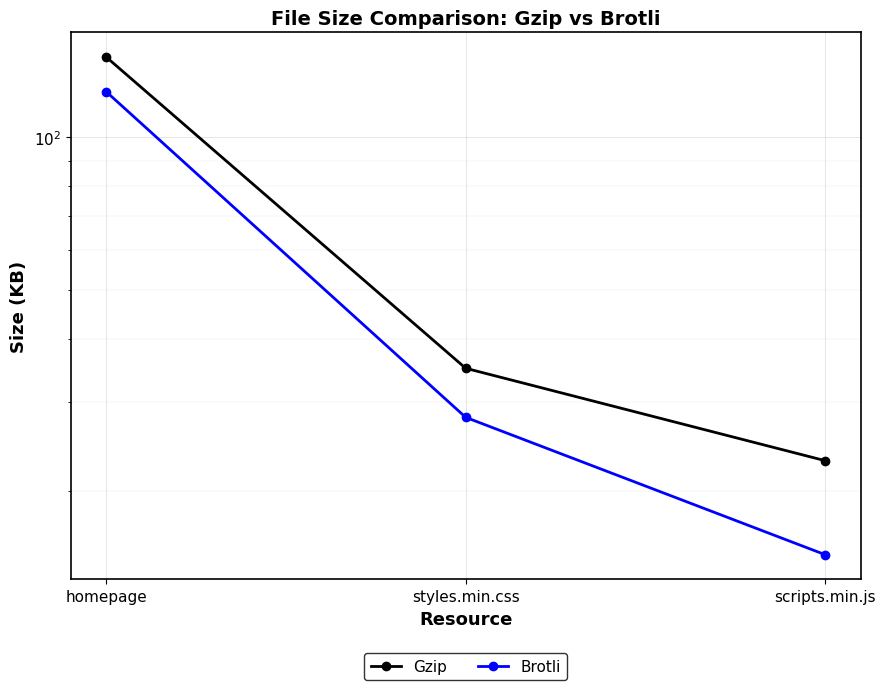

Between homepage and styles.min.css, which is larger?

homepage